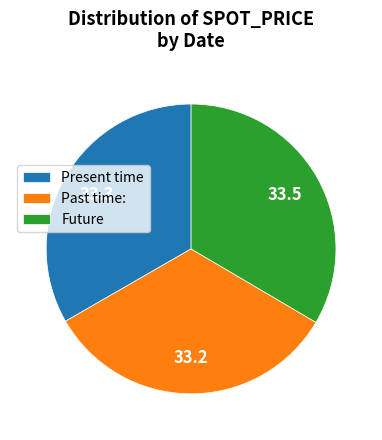

Do Present time and Past time: together represent more than half of the pie?

Yes